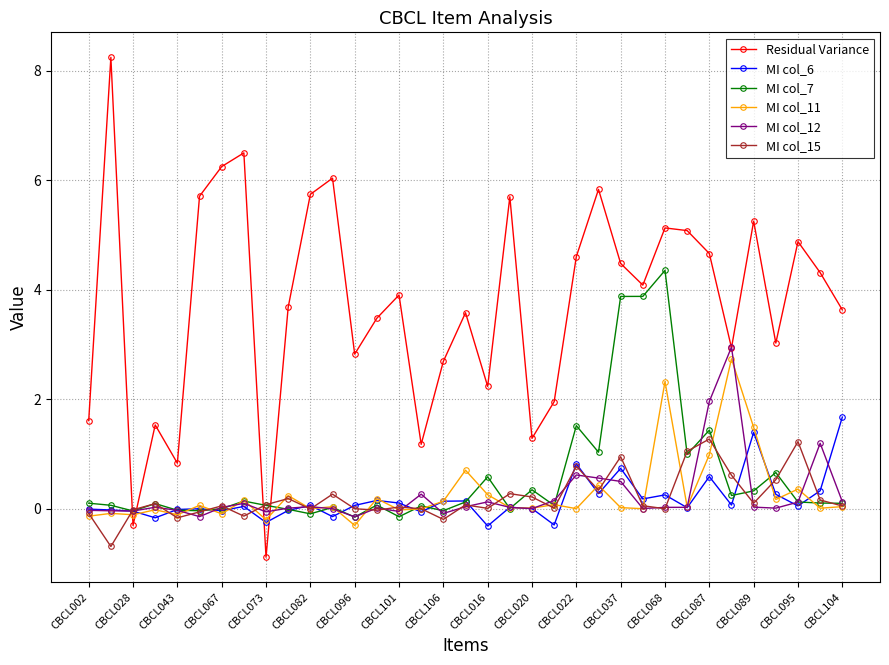

What is the greatest value displayed?

8.2